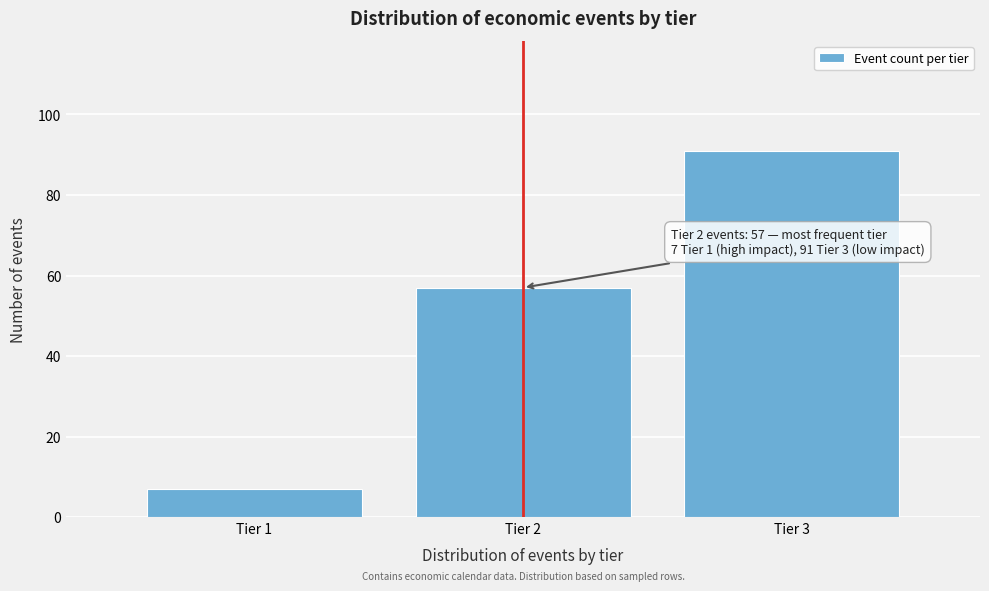

Reading left to right, list all the values displayed in this chart.

Tier 1=7	Tier 2=57	Tier 3=91